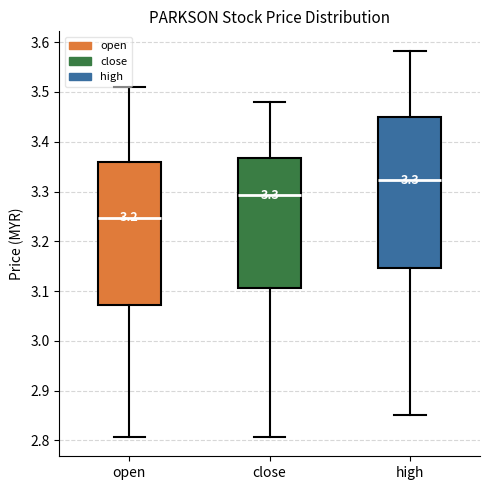

Which box's median line is the highest?

high